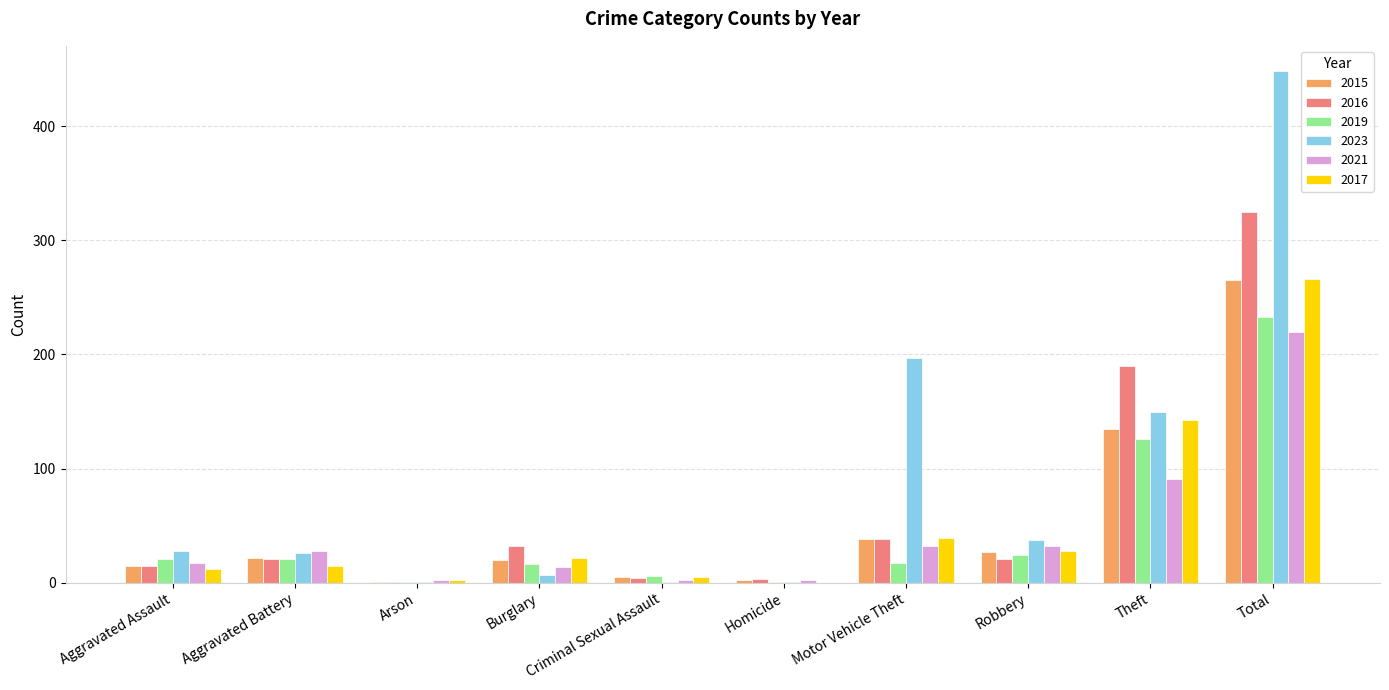

Is it true that 2016 equals 15 at Aggravated Assault?

True